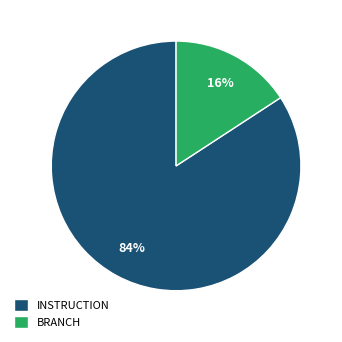

Between BRANCH and INSTRUCTION, which is larger?

INSTRUCTION